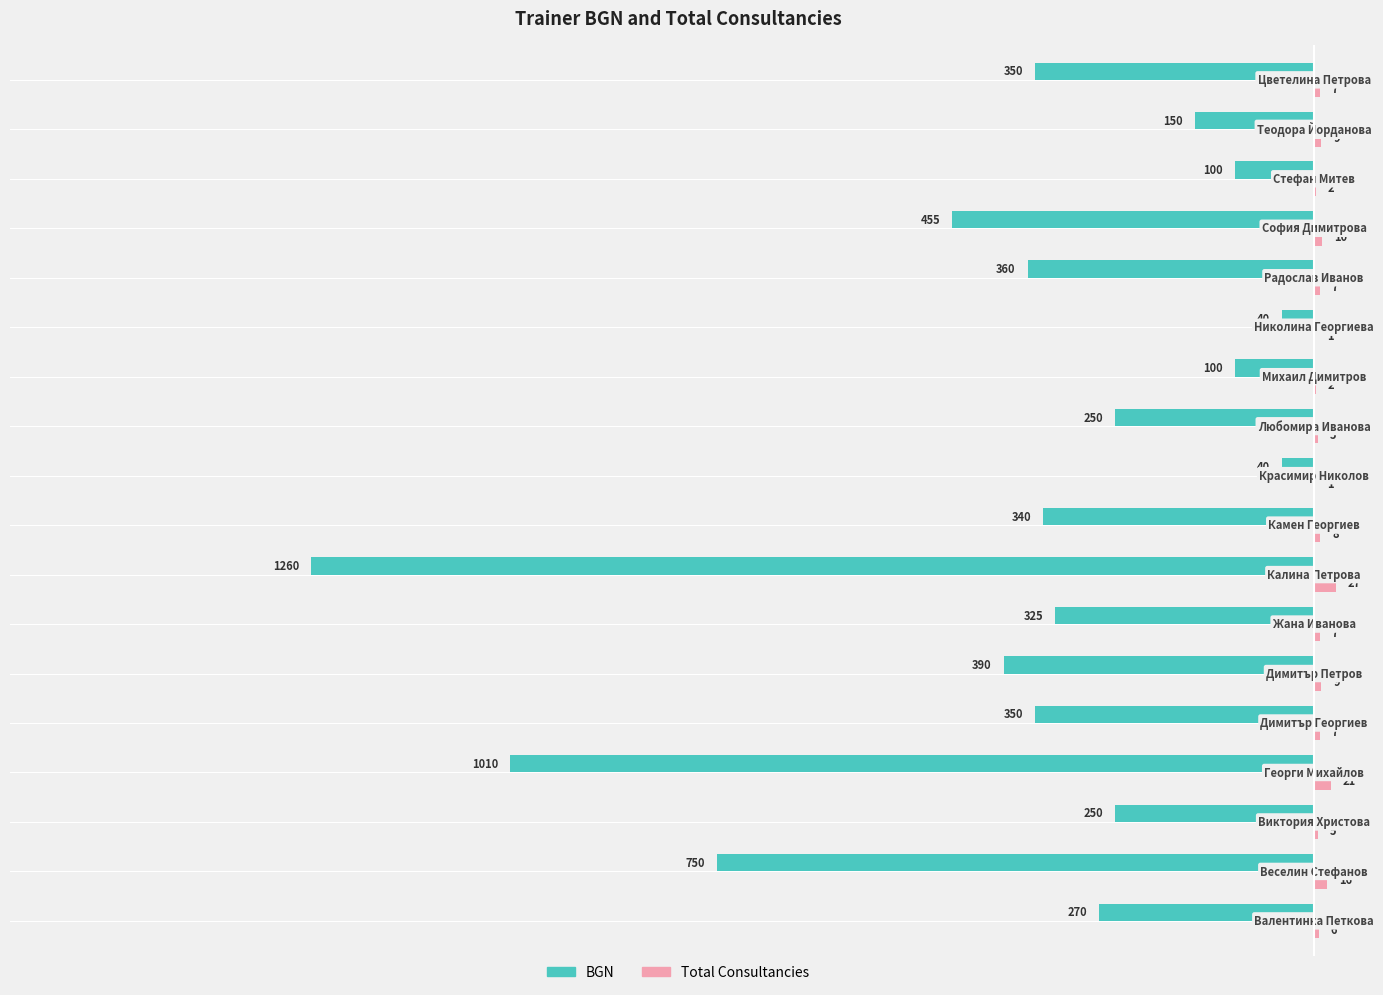

What is the sum of all Total Consultancies values?

150